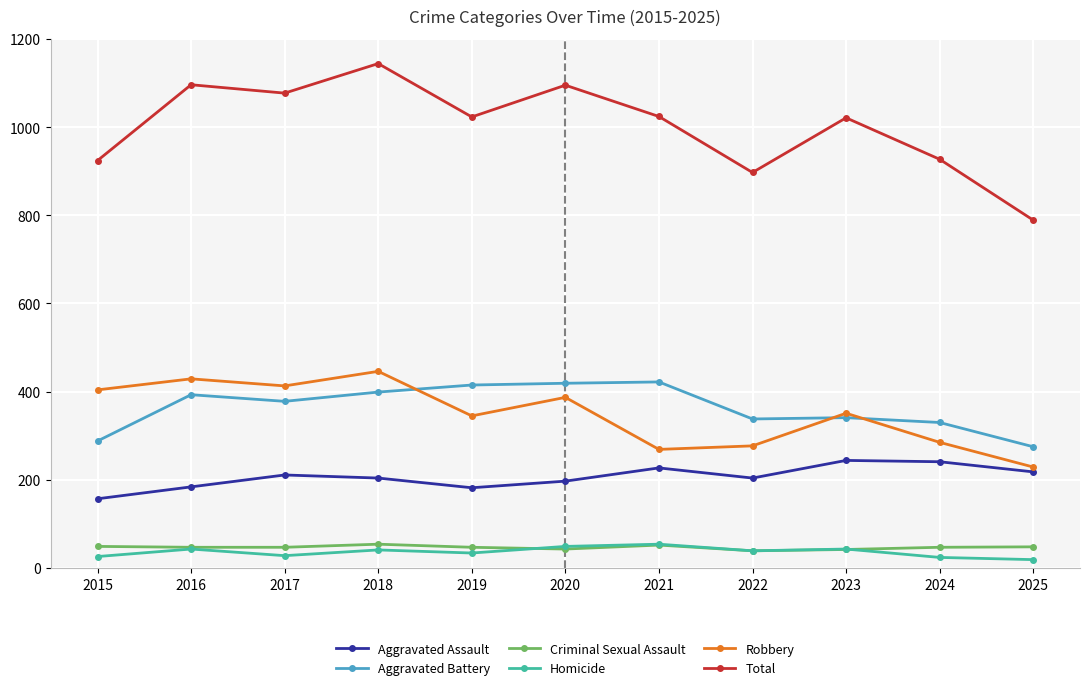

What is the difference between the maximum and minimum values in the Aggravated Assault series?

87